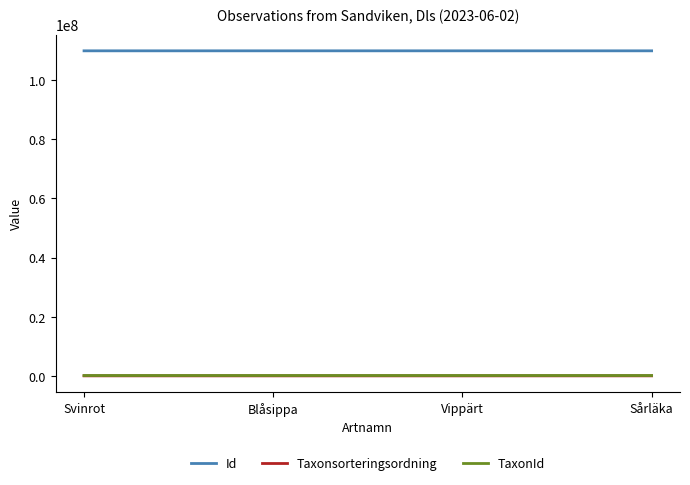

The Id series shows 50320208 at Sårläka. True or false?

False